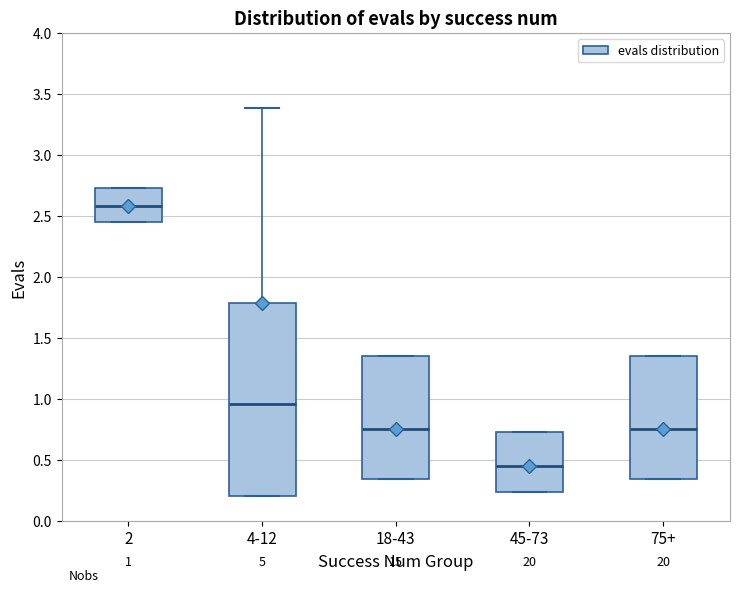

Which box's median line is the lowest?

45-73